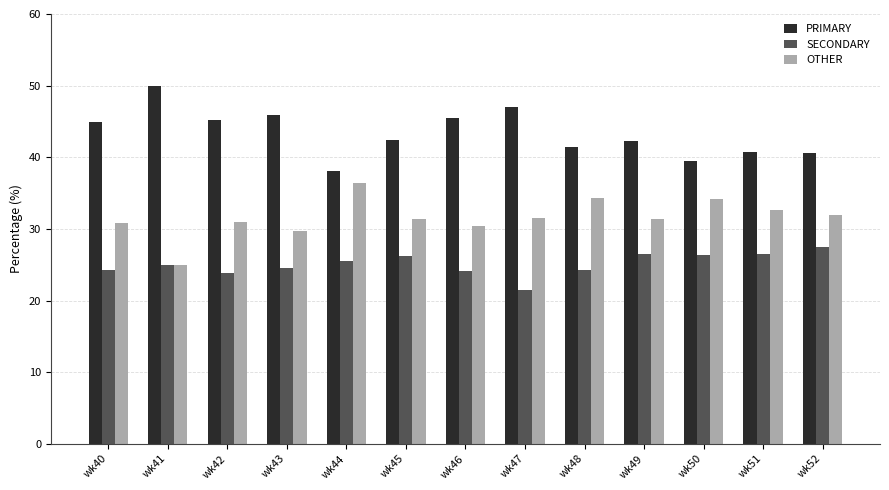

The PRIMARY series shows 26.0 at wk45. True or false?

False